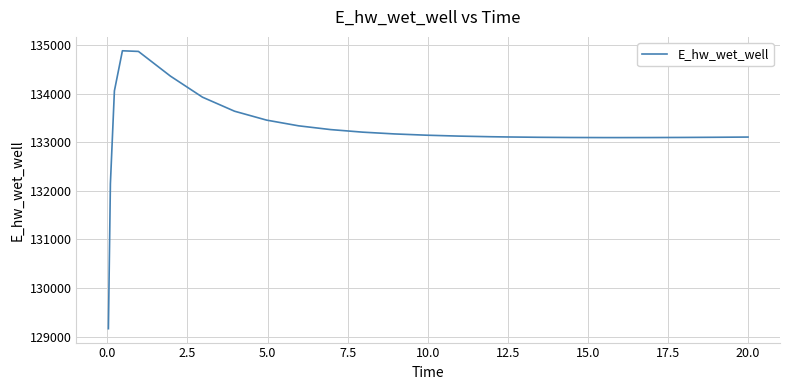

What is the smallest value displayed?

129163.9